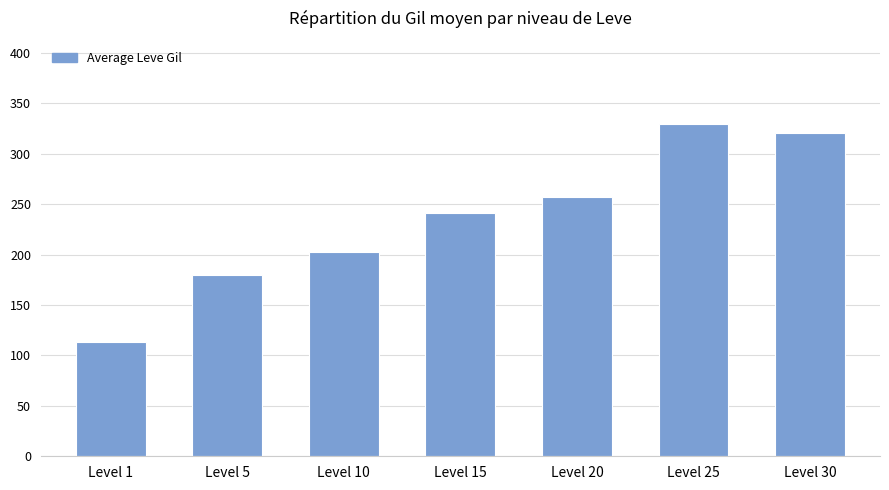

The chart shows a value of 153.0 at Level 1. True or false?

False